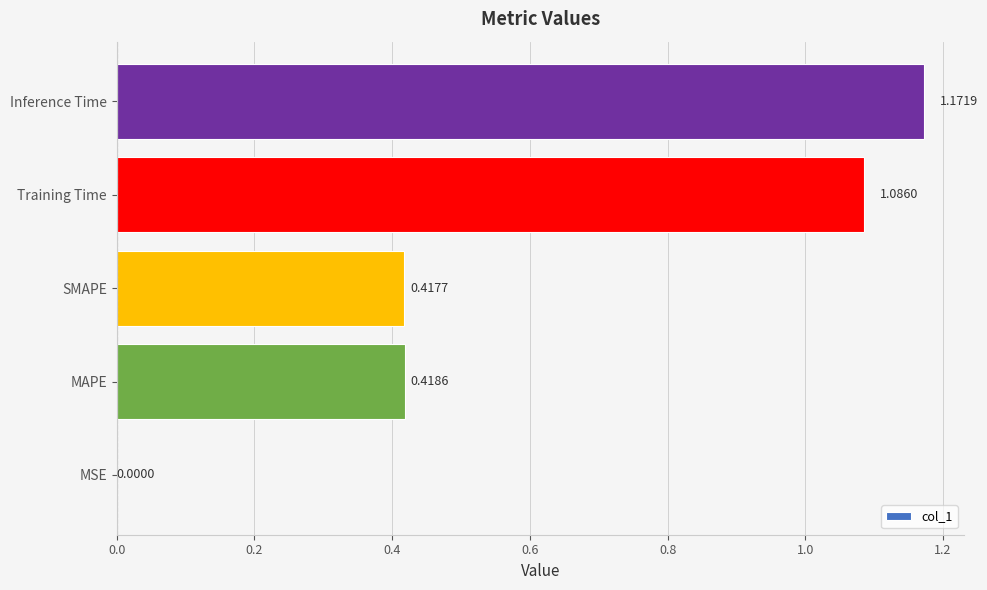

Which category has the highest value across all series?

Inference Time